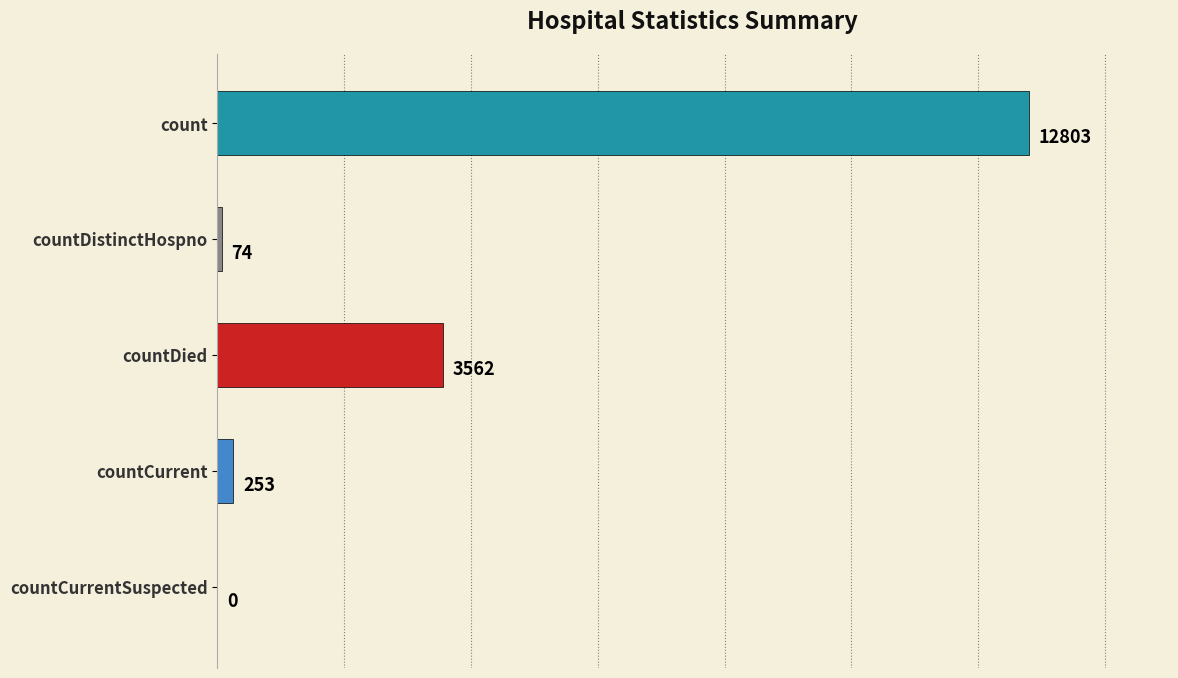

Does the chart contain stacked bars?

No